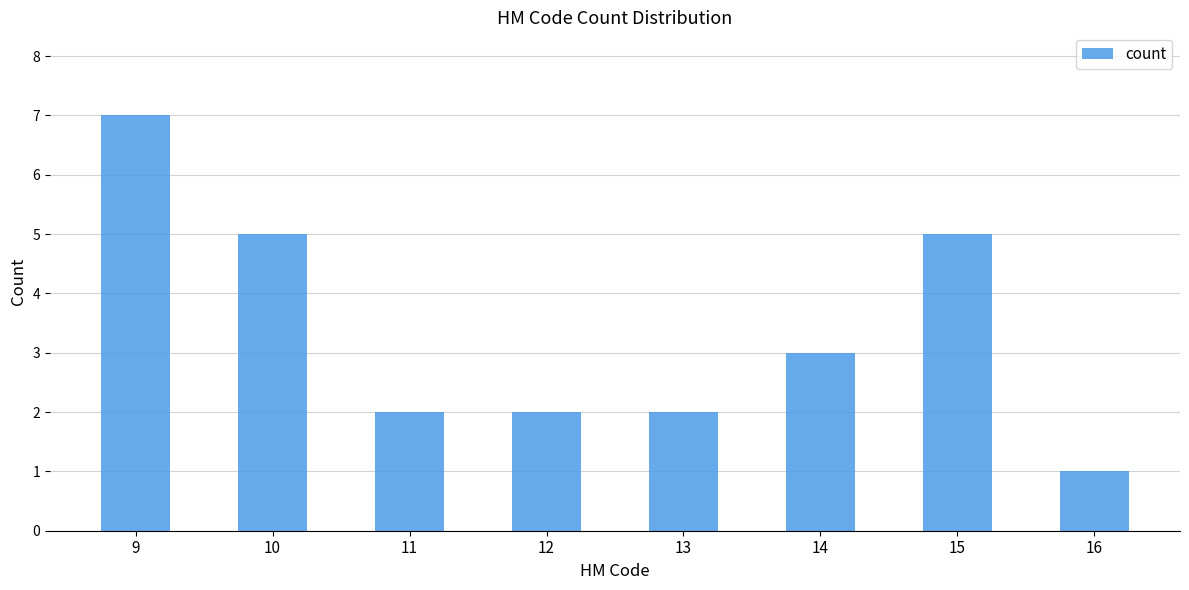

What is the maximum value shown in the chart?

7